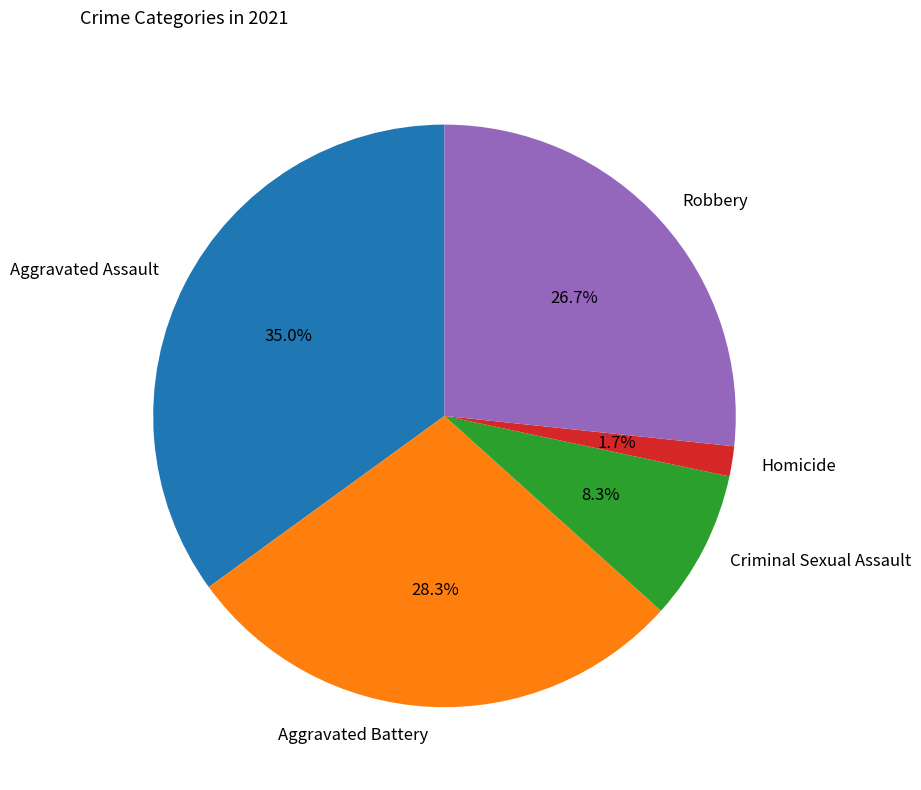

Which category has the smallest portion of the pie?

Homicide